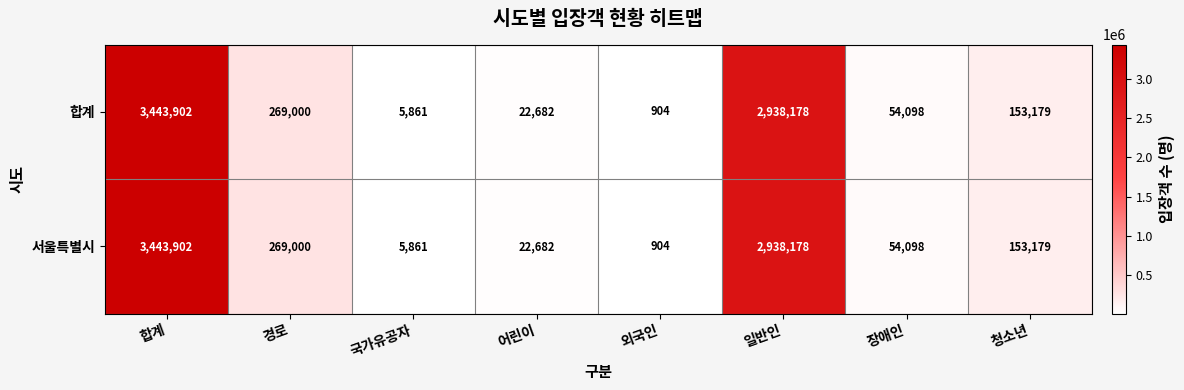

What is the difference between the 합계 values at 국가유공자 and 경로?

263139